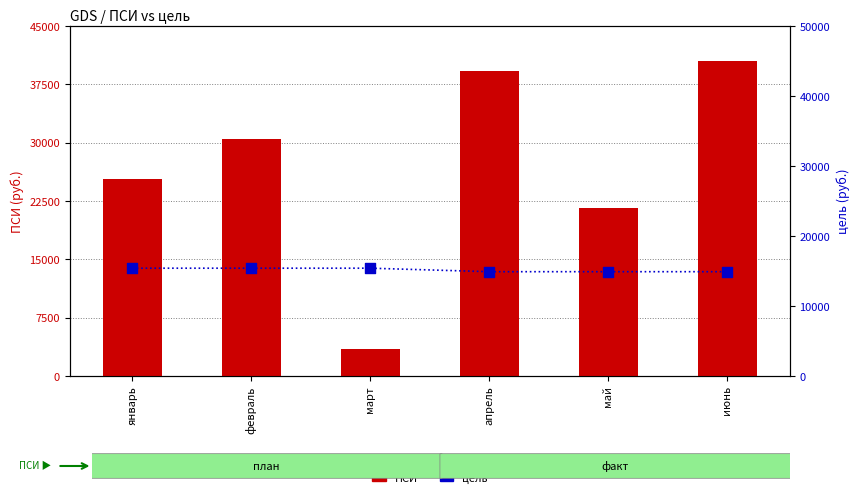

What are all the series names shown in the legend?

ПСИ, цель